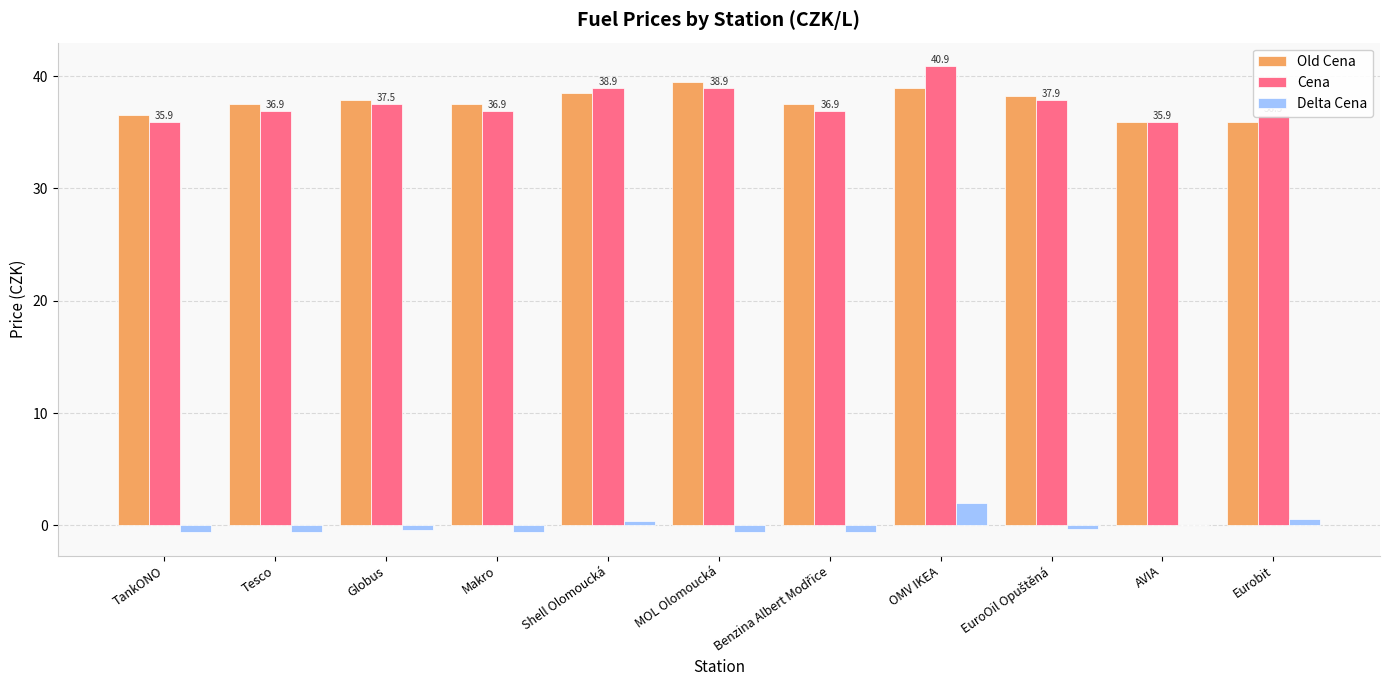

What are all the series names shown in the legend?

Old Cena, Cena, Delta Cena